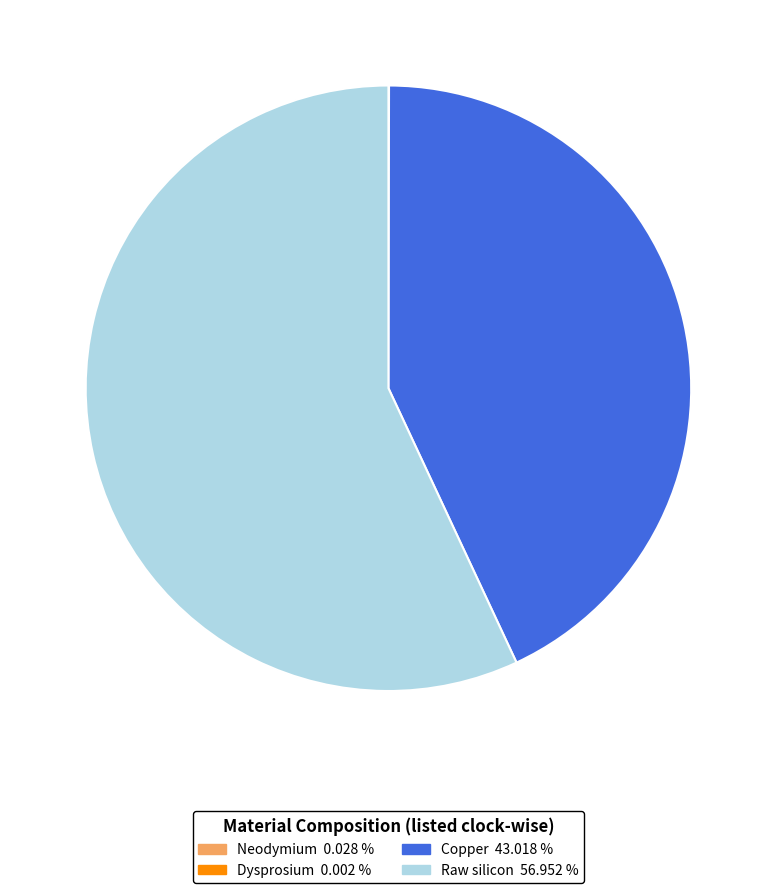

Which category accounts for the majority?

Raw silicon